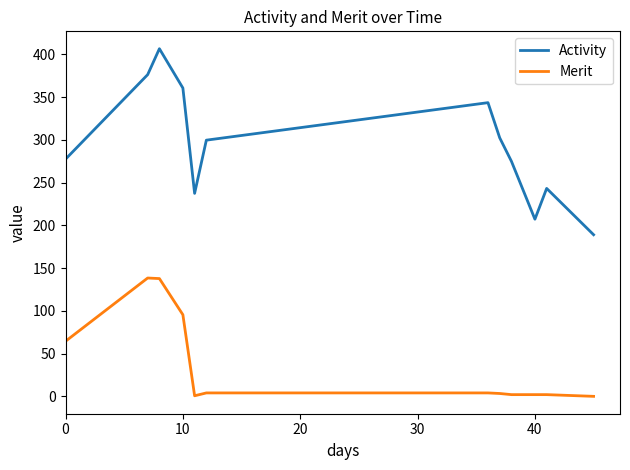

Which series has the largest range (max minus min)?

Activity